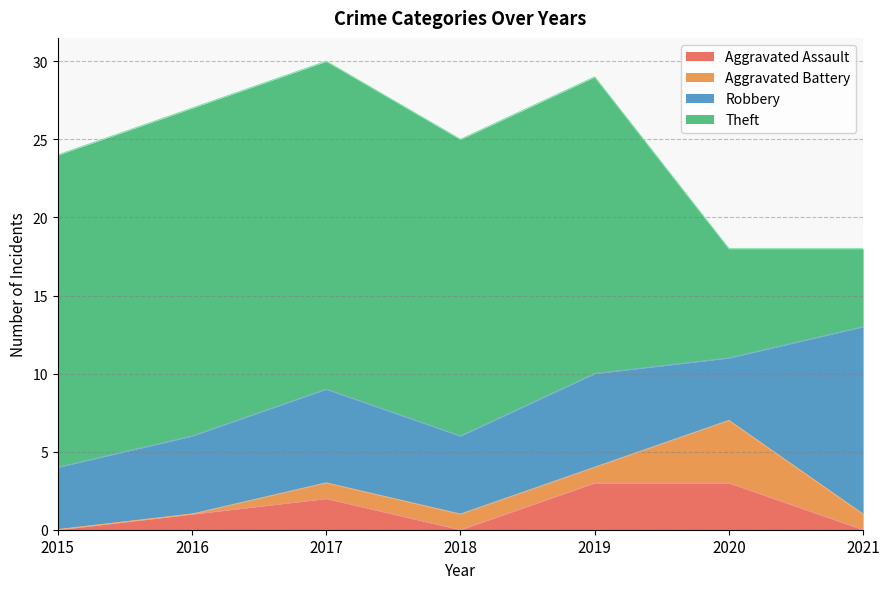

Where is Robbery nearest to the value 8?

2017